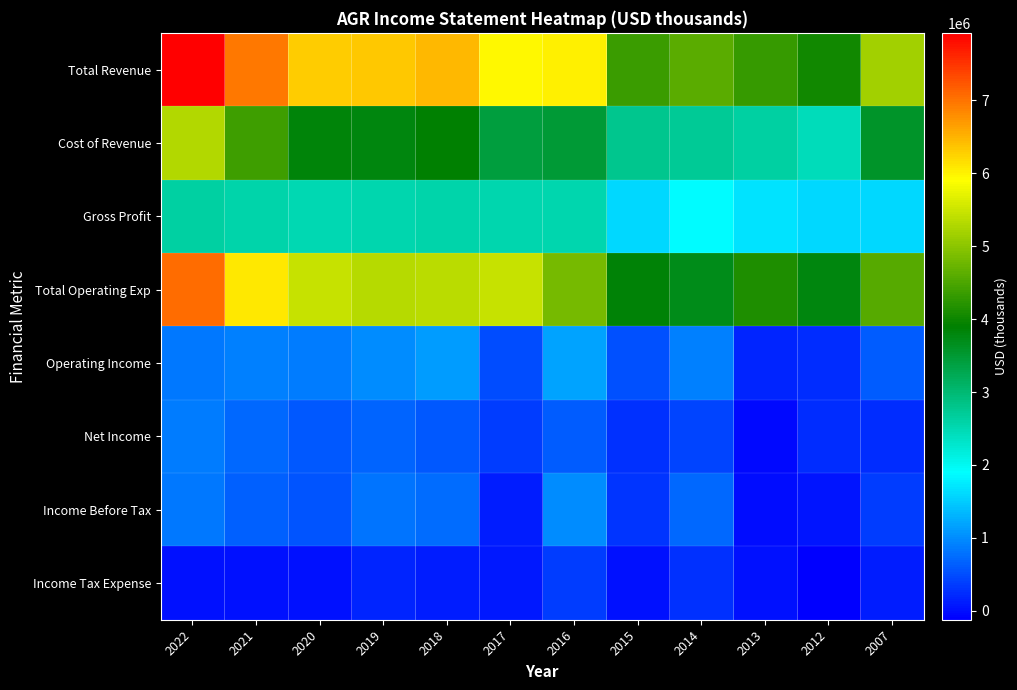

Reading left to right, transcribe all the data shown in this chart.

Total Revenue: 2022=7923000	2021=6974000	2020=6320000	2019=6336000	2018=6477000	2017=5963000	2016=6018000	2015=4367000	2014=4594000	2013=4313000	2012=4055000	2007=5178100
Cost of Revenue: 2022=5299000	2021=4395000	2020=3820000	2019=3799000	2018=3897000	2017=3427800	2016=3491400	2015=2780000	2014=2733000	2013=2629000	2012=2448000	2007=3575700
Gross Profit: 2022=2624000	2021=2579000	2020=2500000	2019=2537000	2018=2580000	2017=2535200	2016=2526600	2015=1587000	2014=1861000	2013=1684000	2012=1607000	2007=1602400
Total Operating Exp: 2022=7071000	2021=6079000	2020=5451000	2019=5338000	2018=5361000	2017=5458000	2016=4824000	2015=3854000	2014=3709000	2013=4134000	2012=3804000	2007=4563100
Operating Income: 2022=852000	2021=895000	2020=869000	2019=998000	2018=1116000	2017=505000	2016=1194000	2015=513000	2014=885000	2013=179000	2012=251000	2007=615000
Net Income: 2022=881000	2021=707000	2020=581000	2019=667000	2018=587000	2017=381000	2016=630000	2015=273000	2014=424000	2013=-51000	2012=243000	2007=251300
Income Before Tax: 2022=841000	2021=664000	2020=568000	2019=812000	2018=757000	2017=123000	2016=1009000	2015=302000	2014=706000	2013=-15000	2012=49000	2007=365400
Income Tax Expense: 2022=20000	2021=21000	2020=29000	2019=169000	2018=121000	2017=69000	2016=379000	2015=29000	2014=282000	2013=35000	2012=-121000	2007=114100